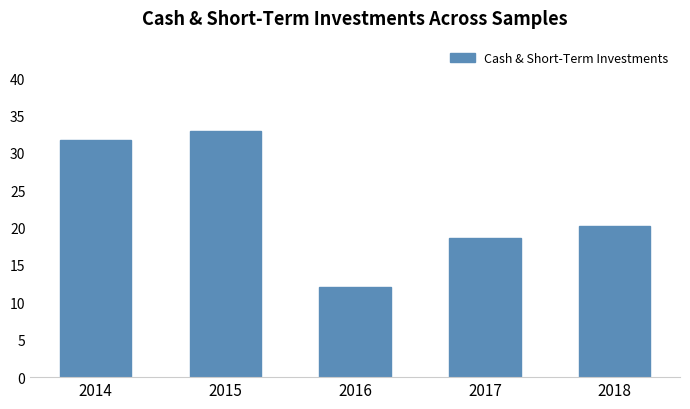

Does the chart contain any negative values?

No